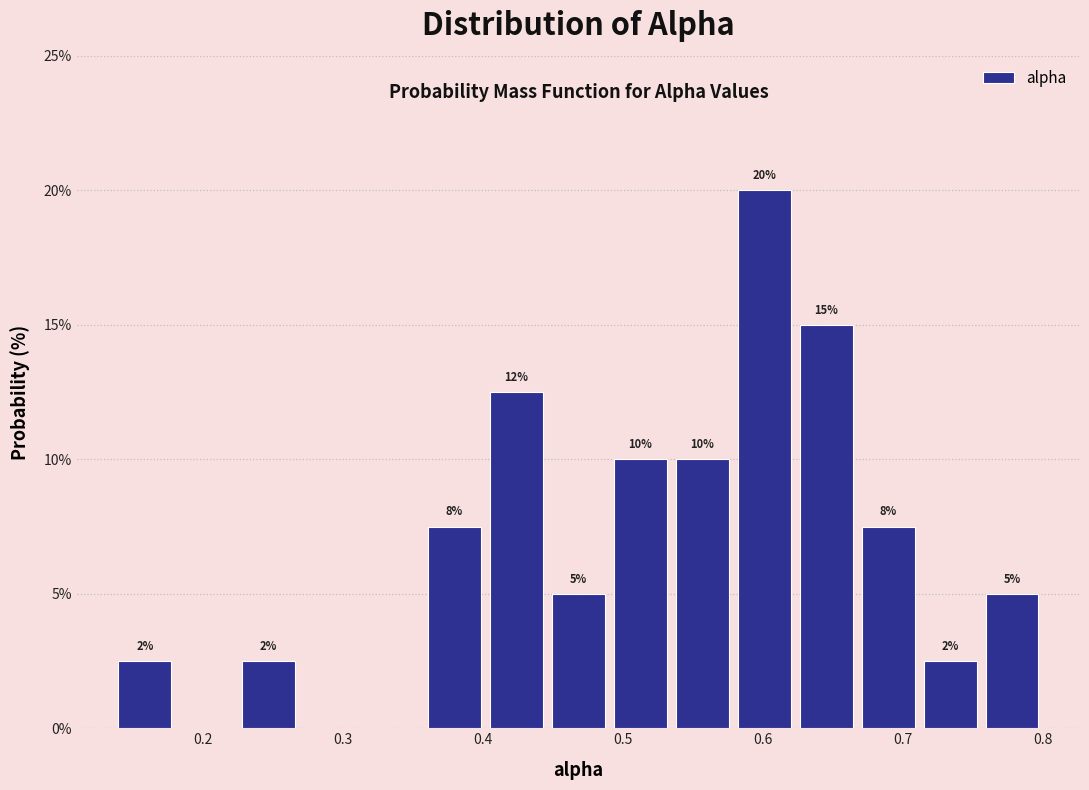

Over which range of the x-axis is the bar tallest?

0.58 to 0.62